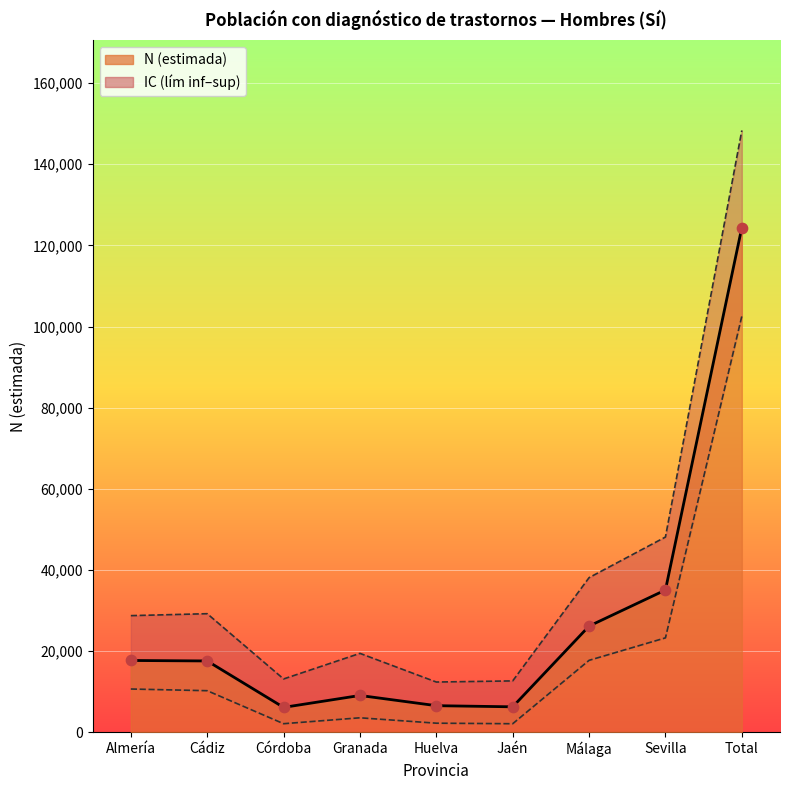

At how many categories does at least one series exceed 3813?

9